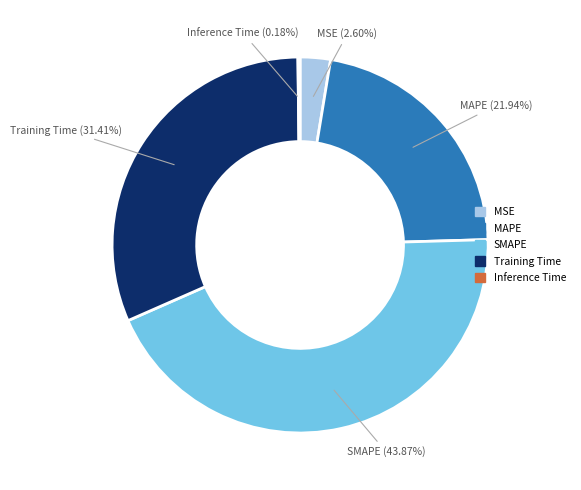

What is the largest slice in the pie chart?

SMAPE